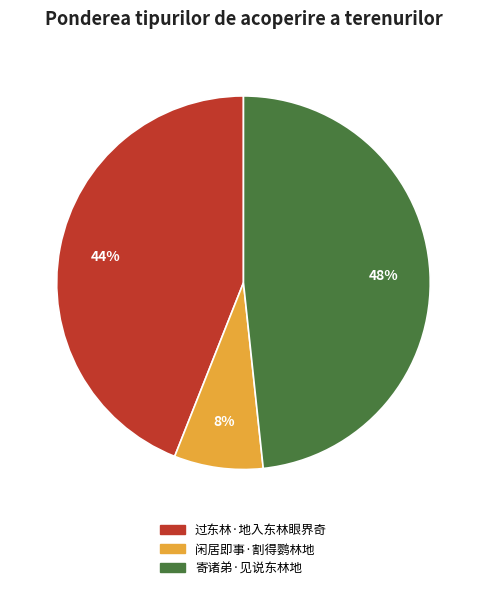

True or false: 闲居即事·割得鹦林地 accounts for 8% of the total.

True